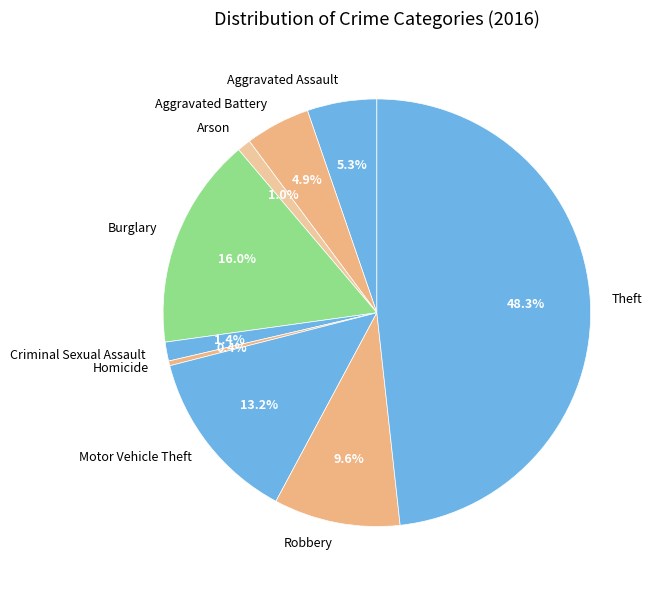

How many segments does this pie chart have?

9